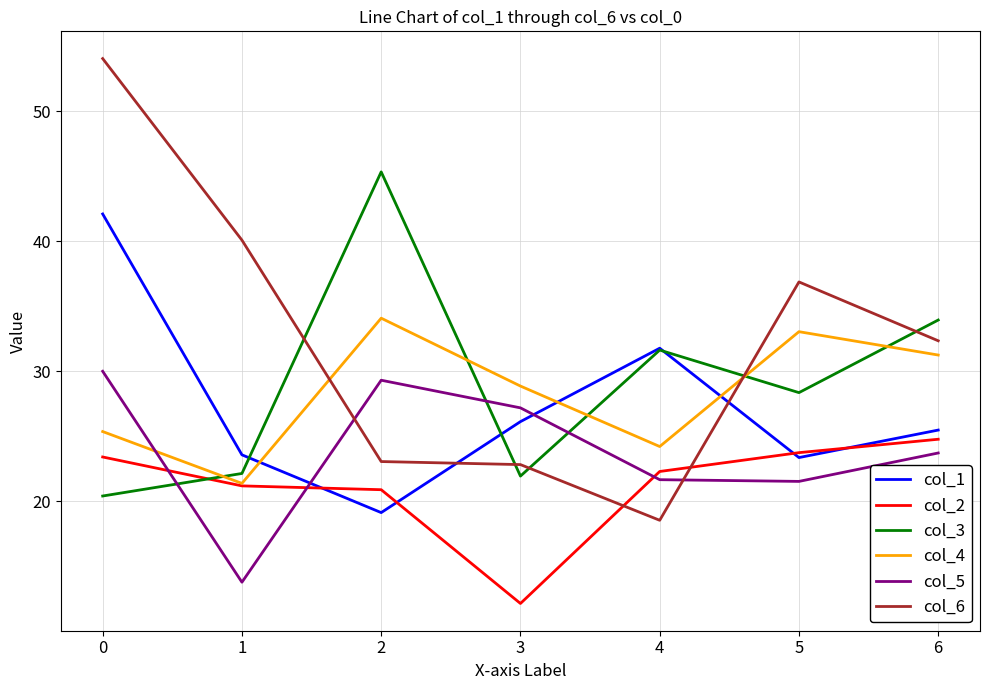

How many lines are shown in the chart?

6